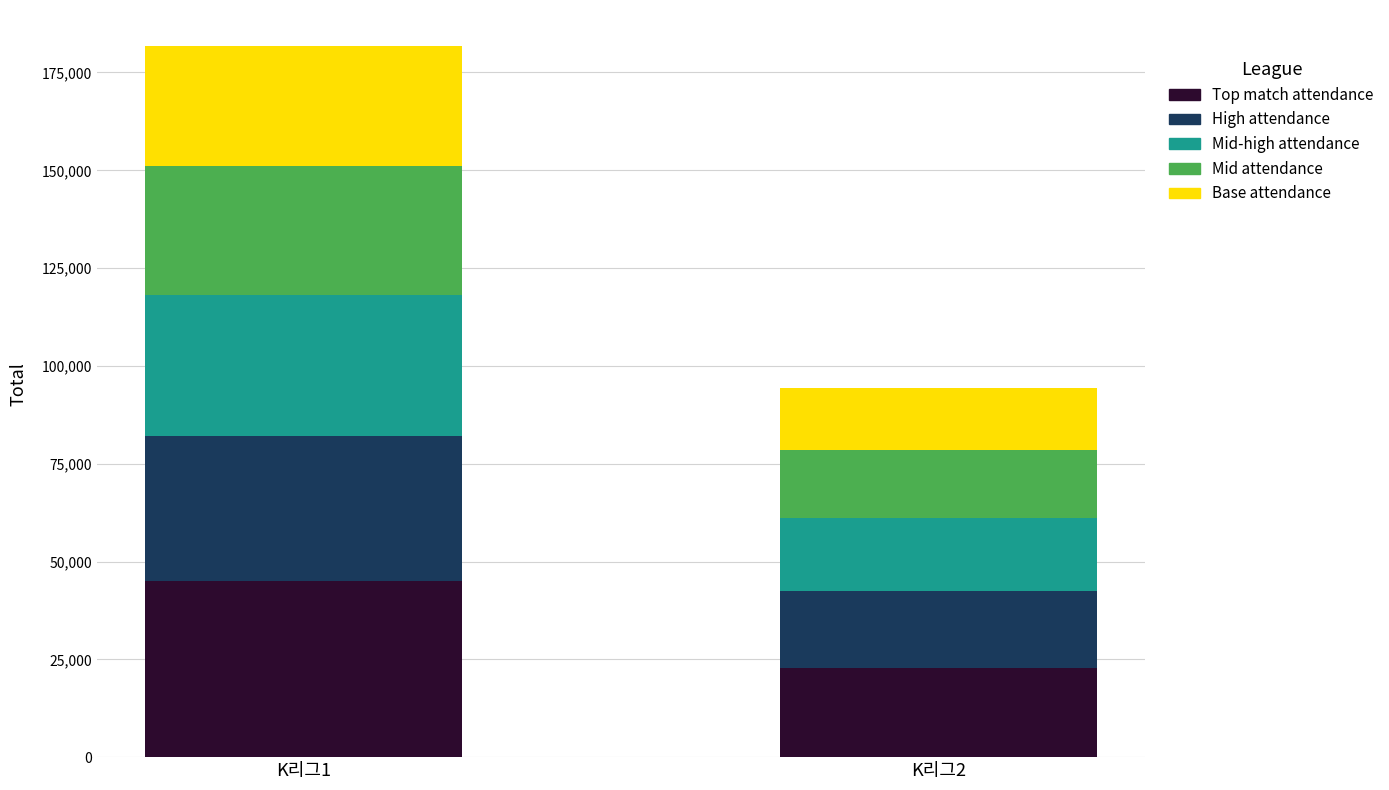

Which category has the highest value in the Top match attendance series?

K리그1